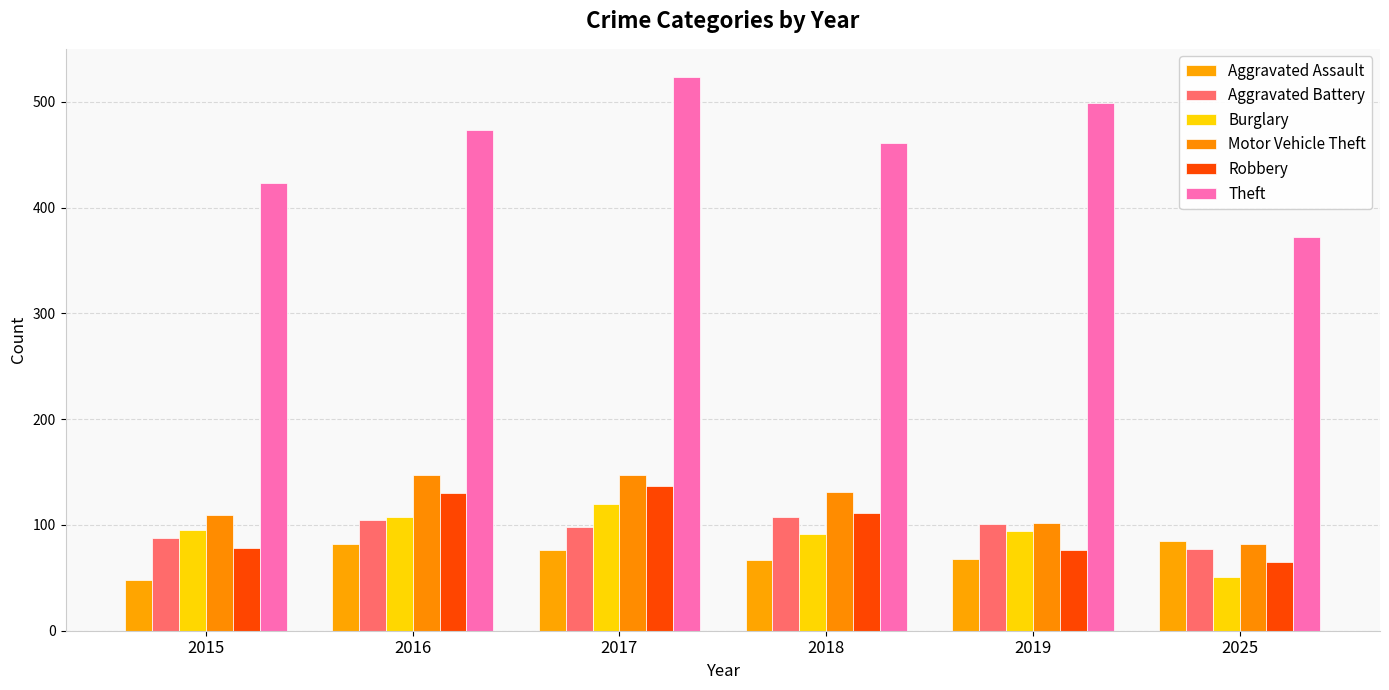

What is the value of the Motor Vehicle Theft bar at the 3rd from the left?

147